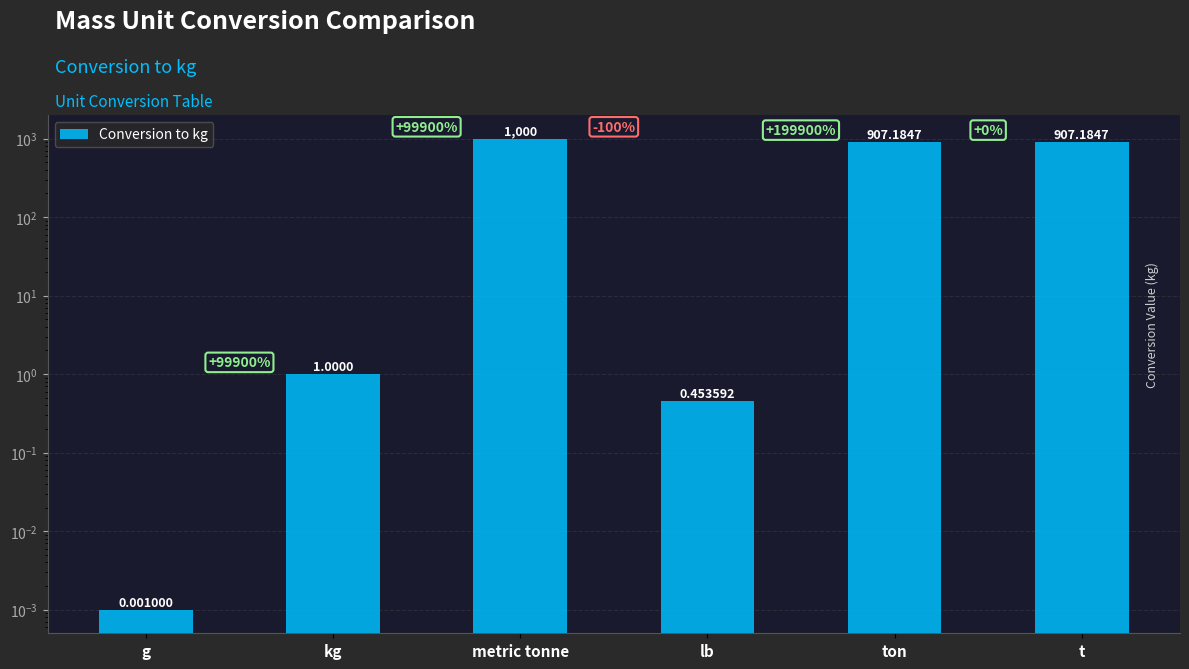

What is the change in value from lb to ton?

+906.7